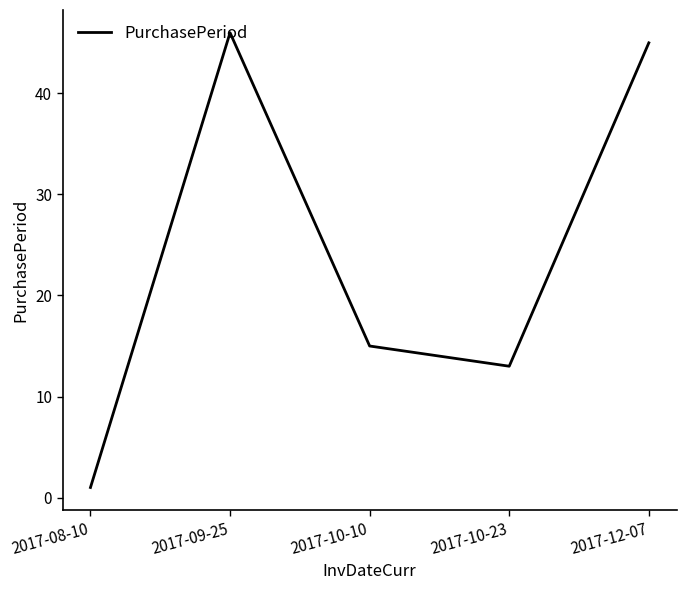

How many distinct data groups are displayed?

1